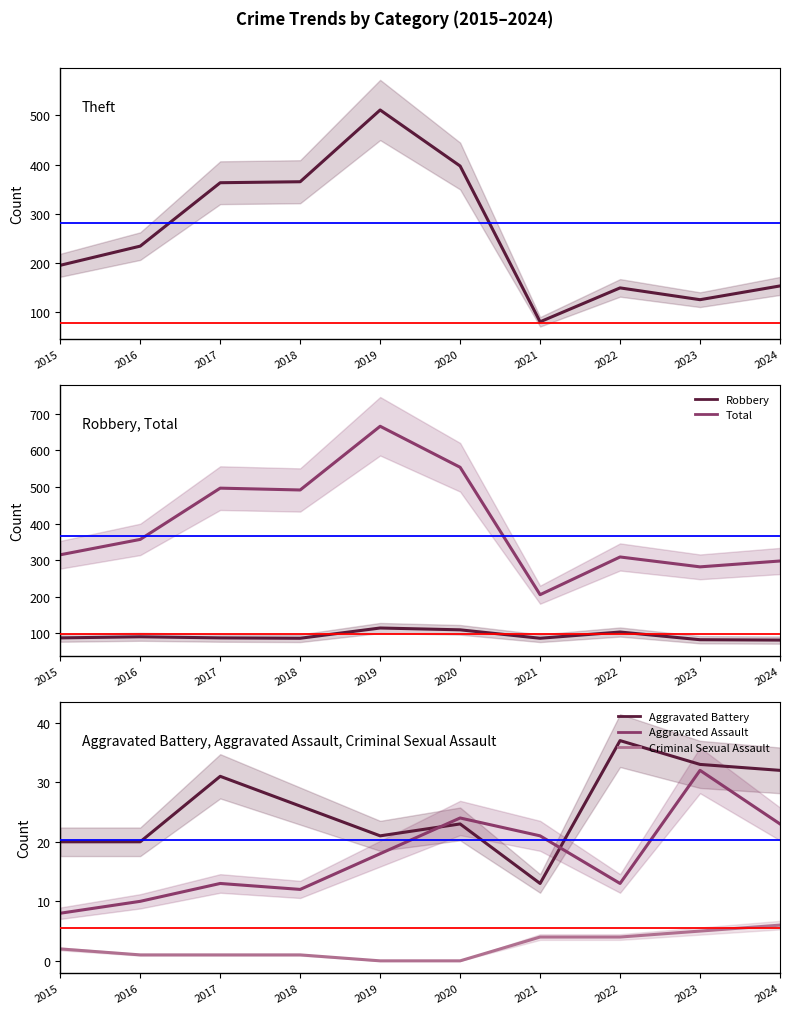

What is the value of the Aggravated Assault point at the 7th from the left?

21